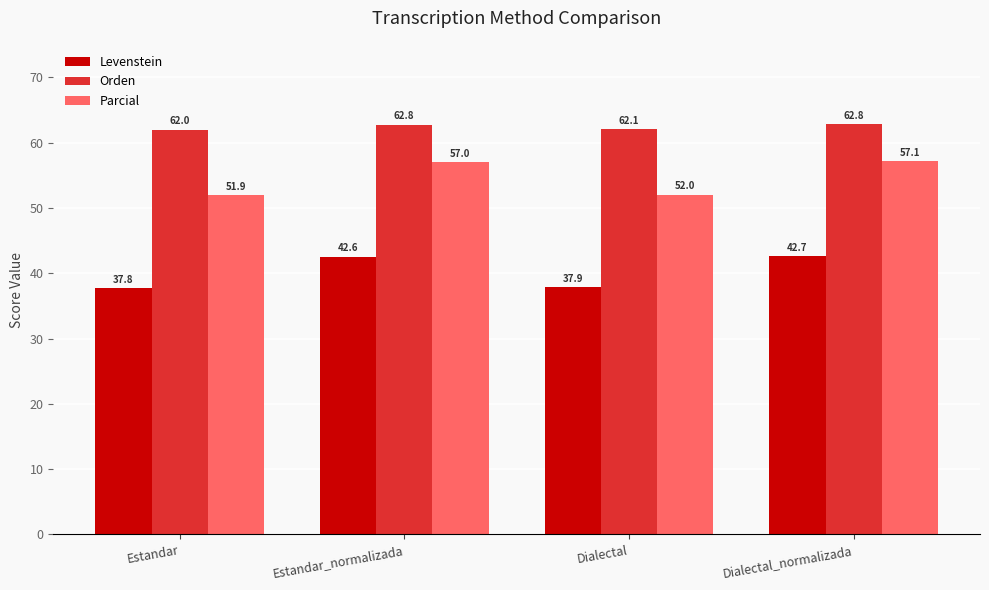

The Parcial series shows 57.0 at Estandar_normalizada. True or false?

True